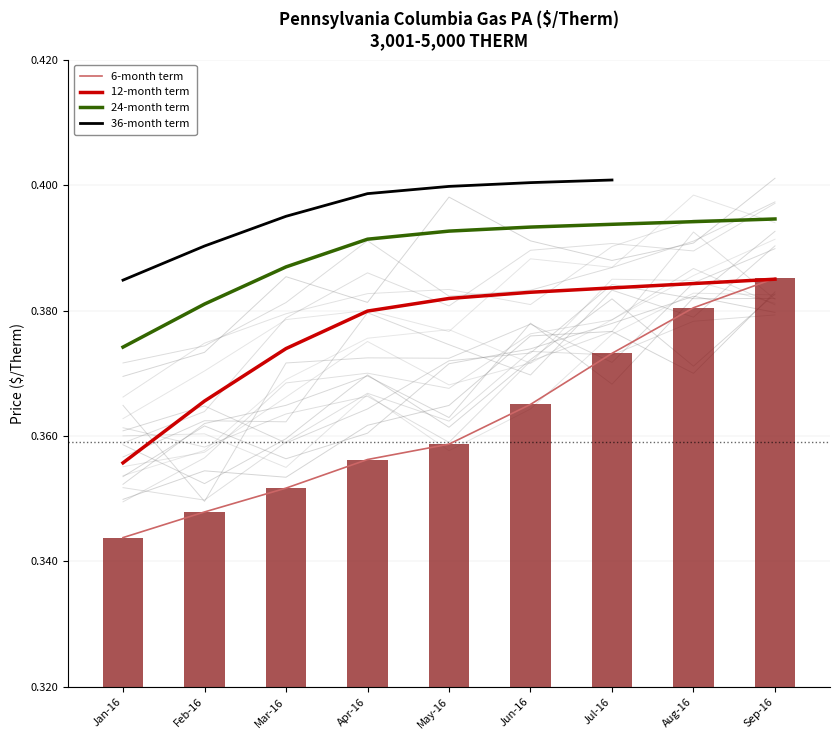

Rank the series at Sep-16 from lowest to highest value.

12-month term, 6-month term, 24-month term, 36-month term